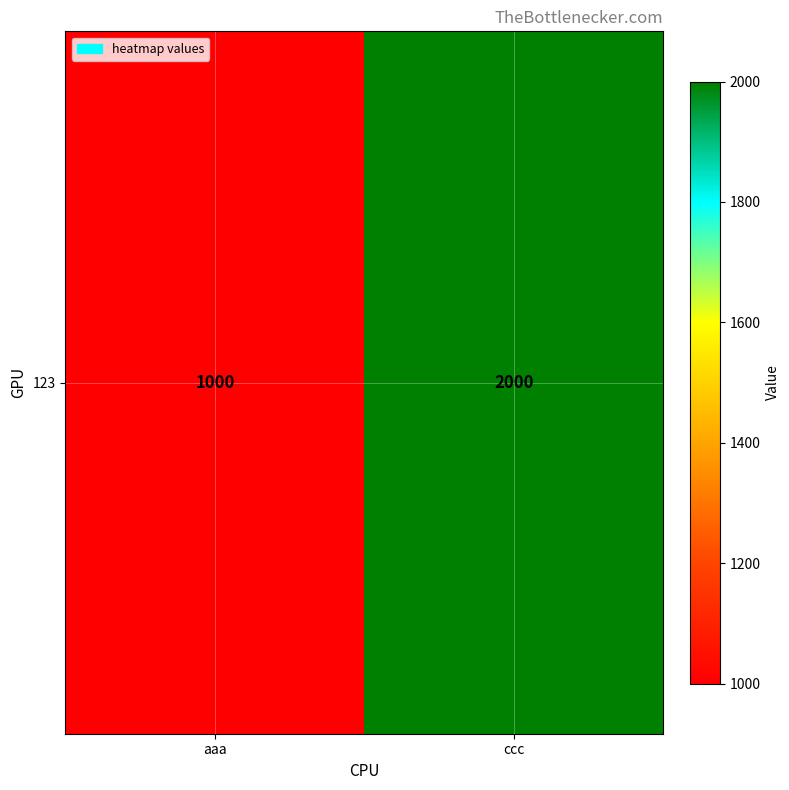

What is the average value?

1500